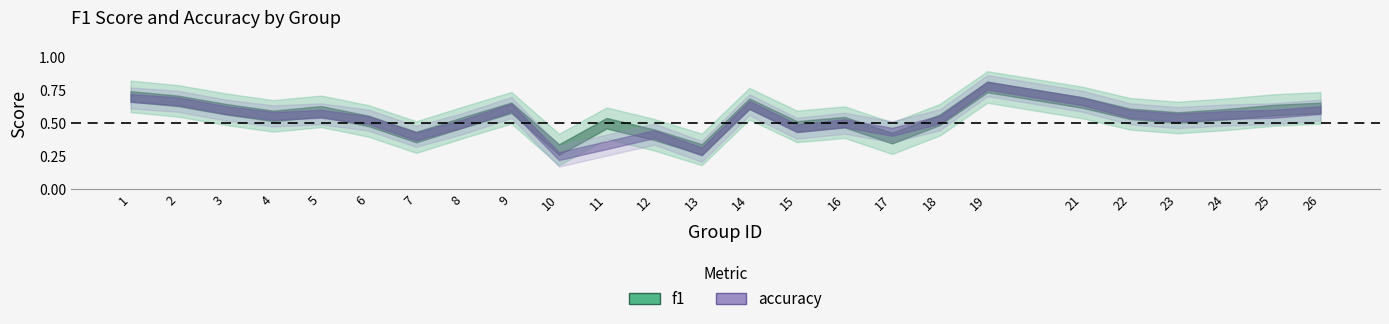

Which label corresponds to the smallest value in the chart?

10